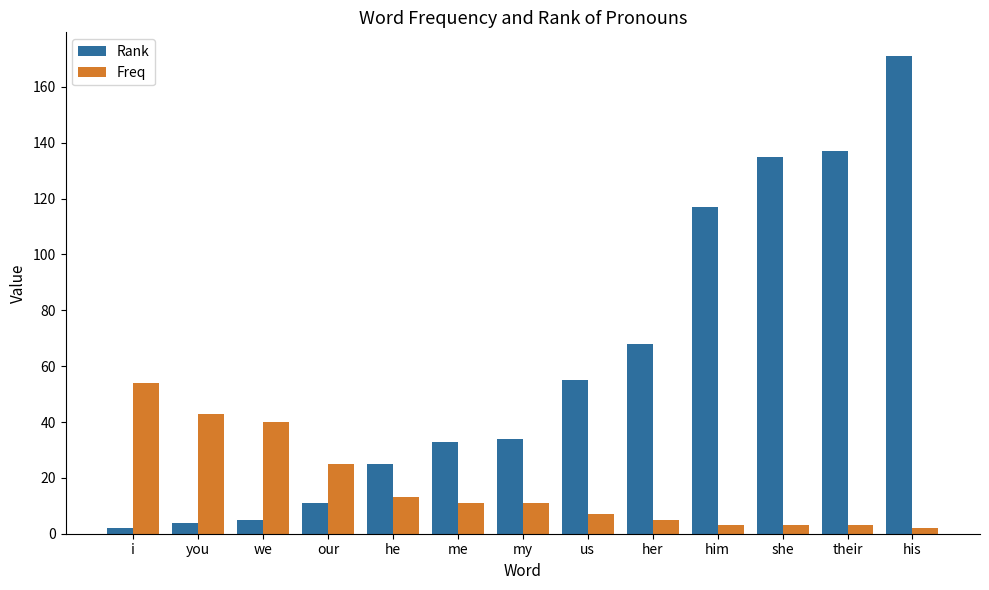

List the series in order of their overall mean, lowest first.

Freq, Rank